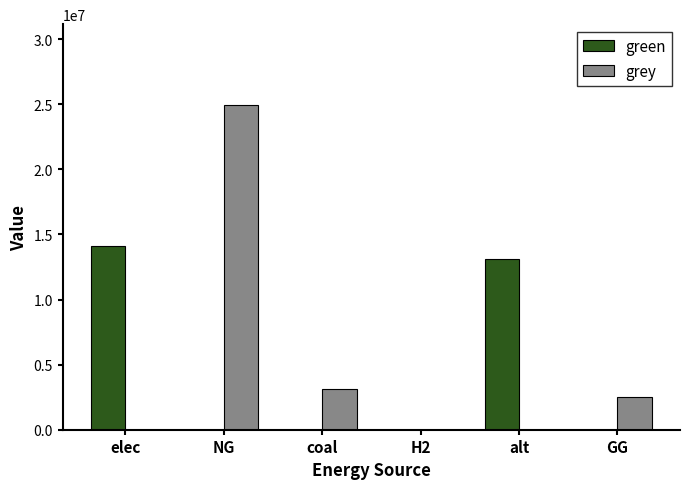

Is it true that green equals 0.0 at GG?

True